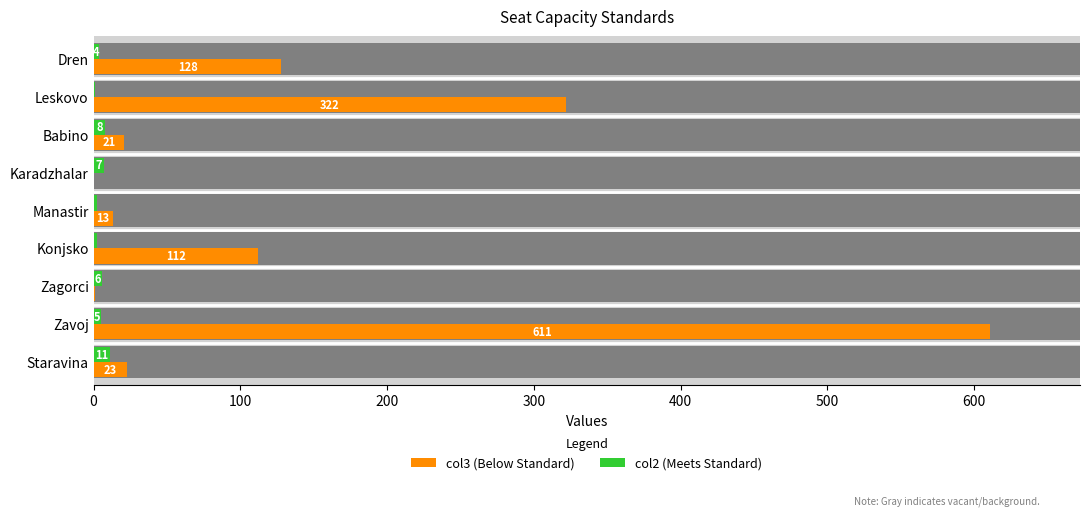

Rank the series by their maximum value, from highest to lowest.

col3 (Below Standard), col2 (Meets Standard)